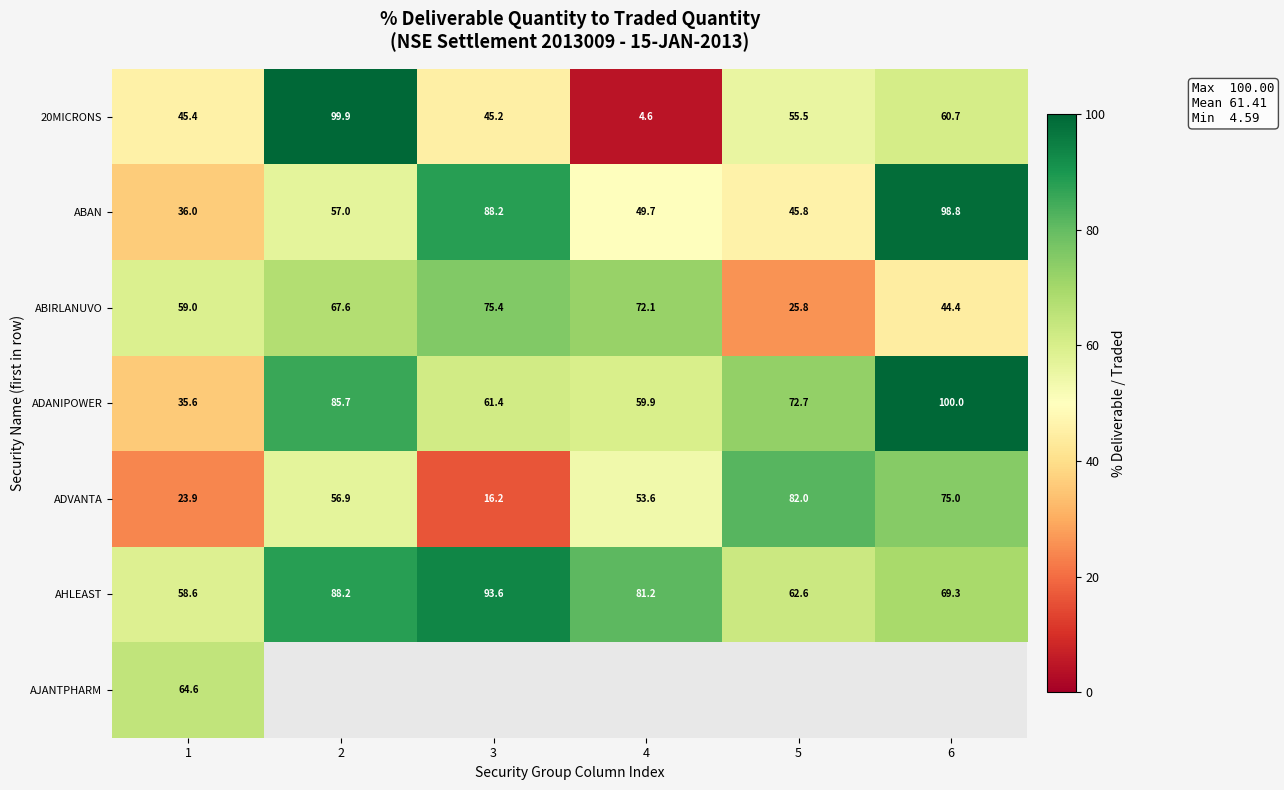

At how many categories does at least one series exceed 62?

6